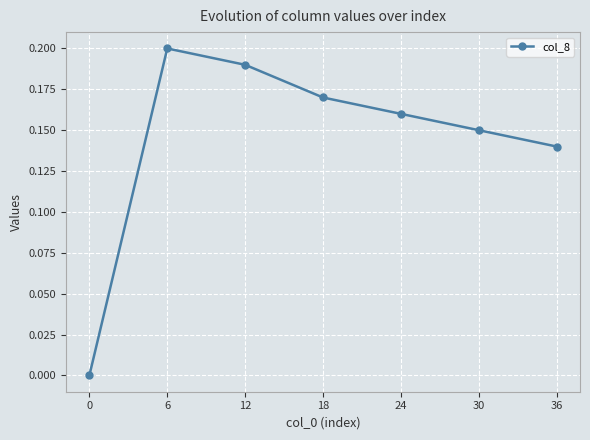

At which category does the chart reach its peak across all series?

6